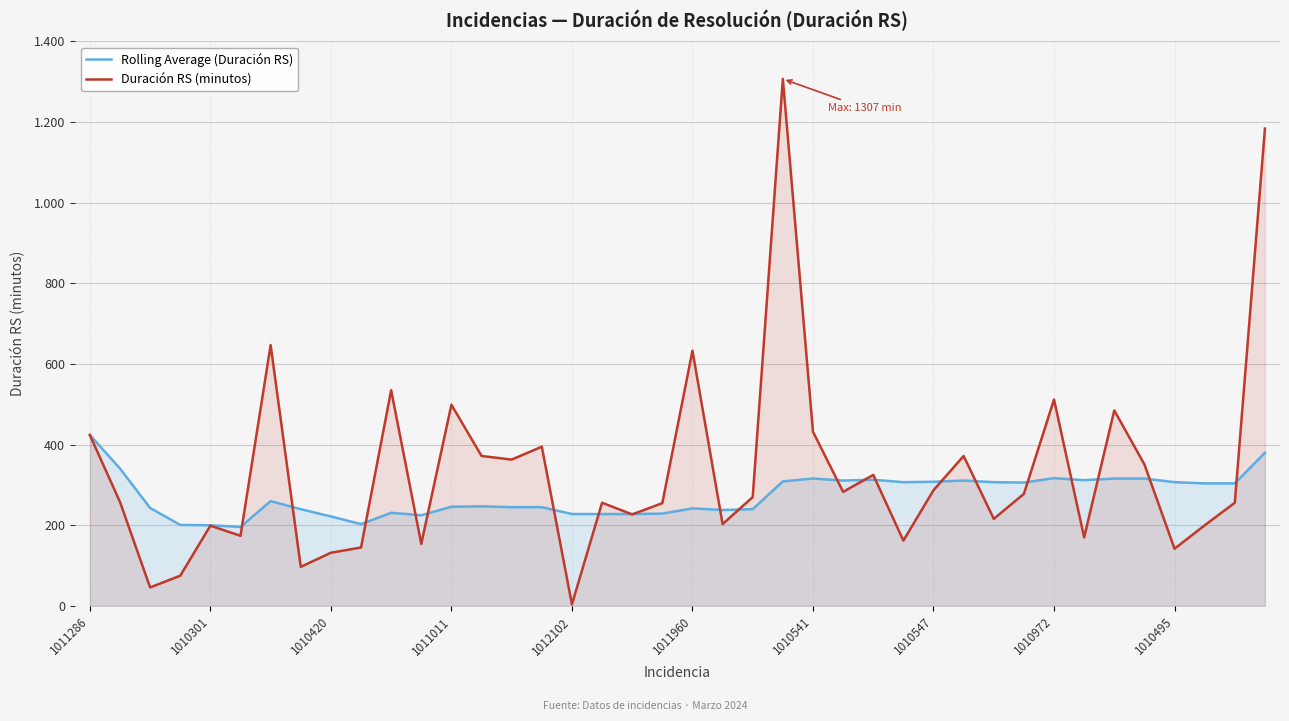

Rank the series at 25 from lowest to highest value.

Duración RS (minutos), Rolling Average (Duración RS)